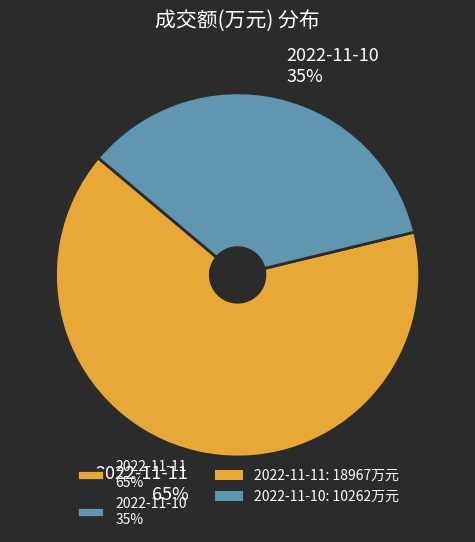

To the nearest percent, what percentage of the pie is 2022-11-11?

65%